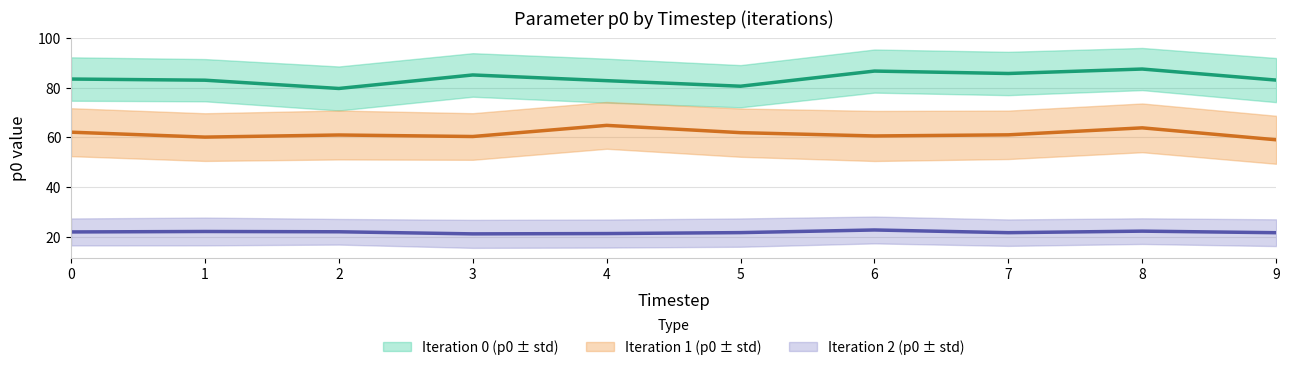

Reading left to right, extract all data points from this chart.

p0_iter0: 0=83.5	1=83.0	2=79.7	3=85.1	4=82.8	5=80.6	6=86.7	7=85.7	8=87.5	9=83.0
p0_iter1: 0=62.1	1=60.1	2=60.9	3=60.3	4=64.8	5=61.9	6=60.5	7=61.0	8=63.8	9=59.0
p0_iter2: 0=21.9	1=22.1	2=22.0	3=21.1	4=21.3	5=21.6	6=22.7	7=21.6	8=22.2	9=21.6